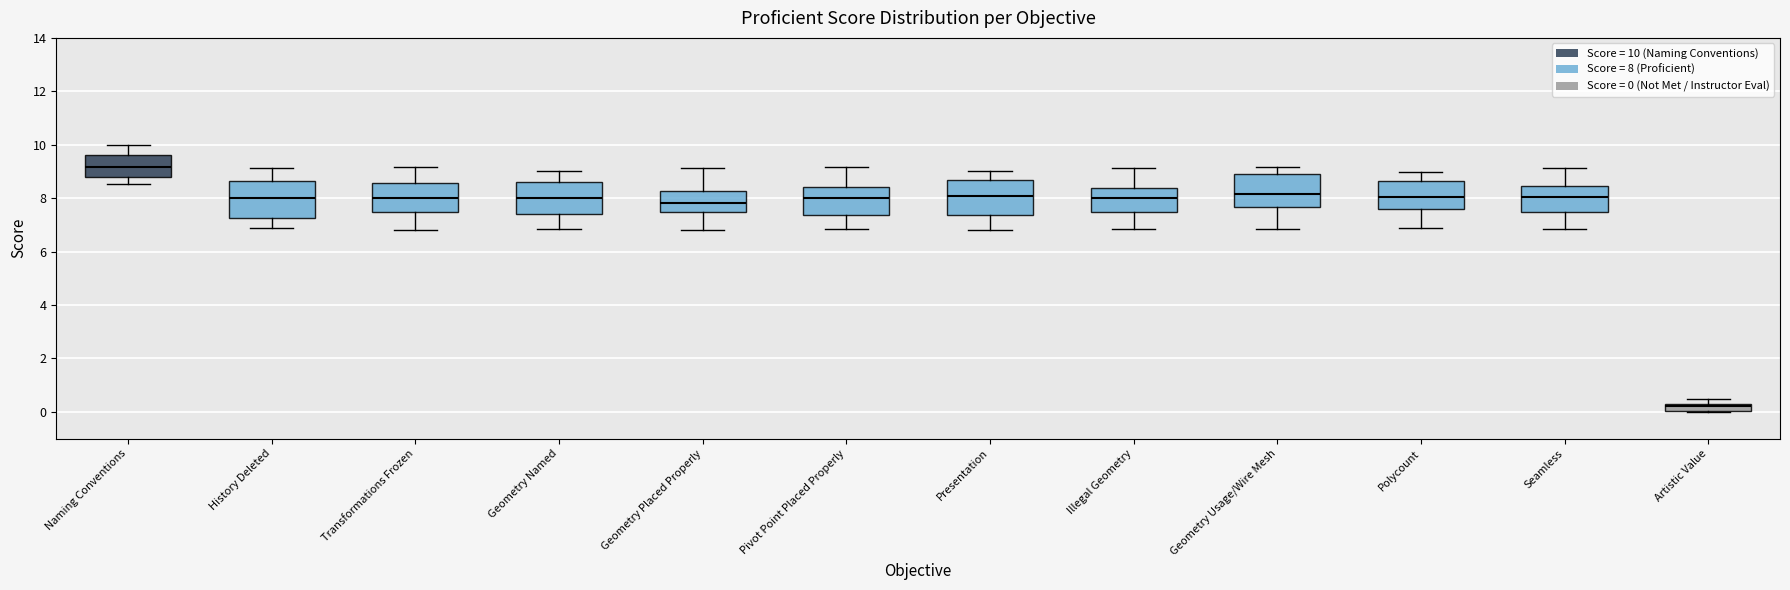

Where is the upper edge of the box for Seamless on the y-axis? The values are not printed on the chart, so give them approximately, as read against the axis.

8.4